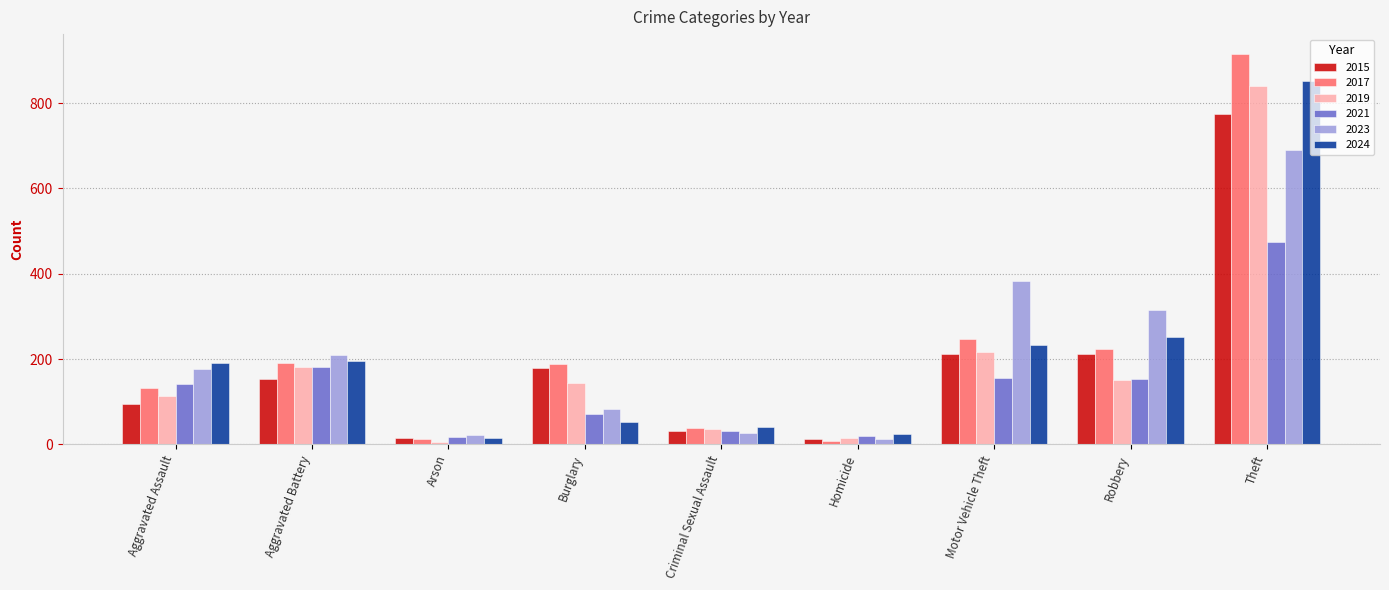

At which category is the sum across all series the highest?

Theft